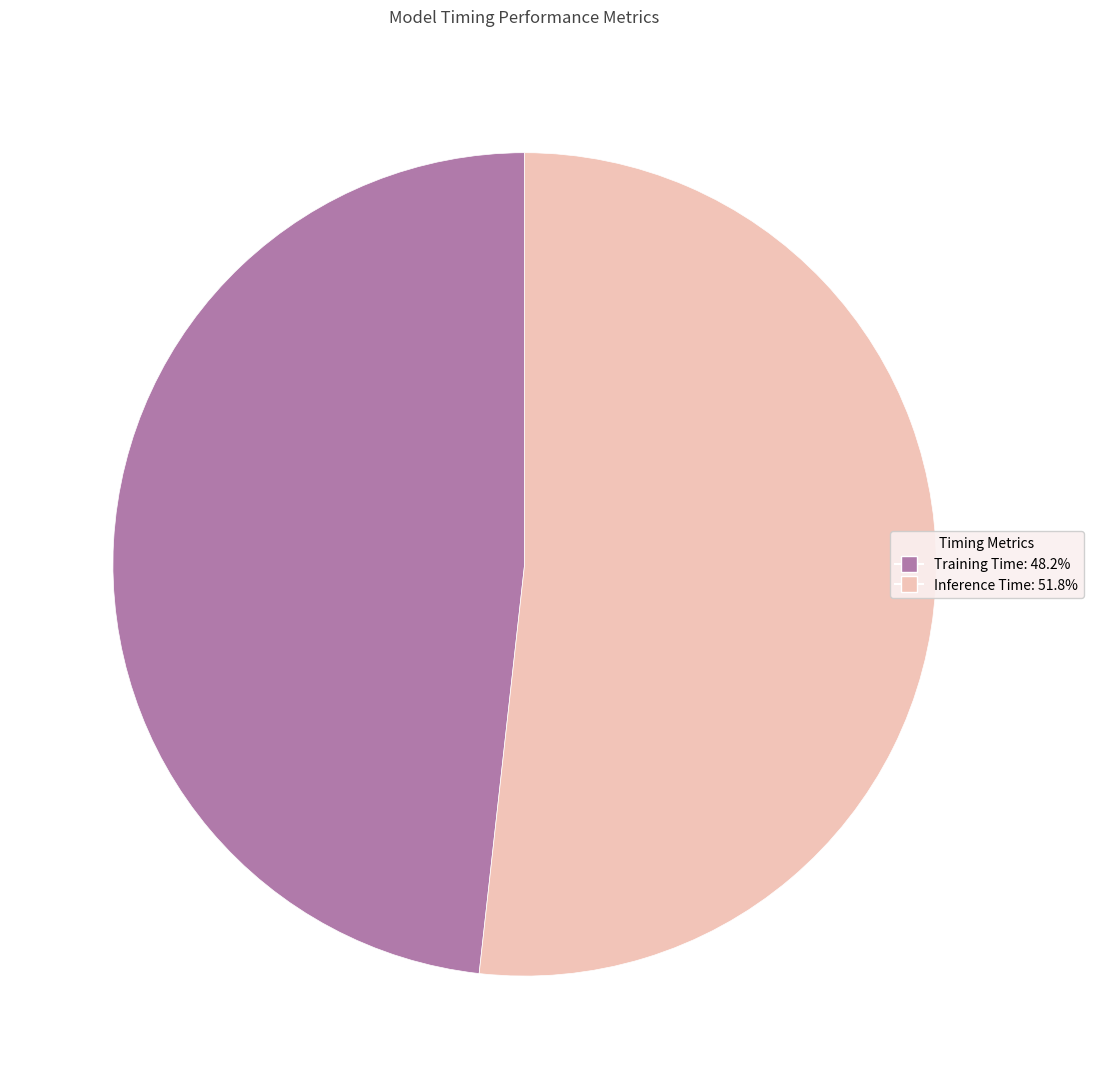

What is the majority slice?

Inference Time